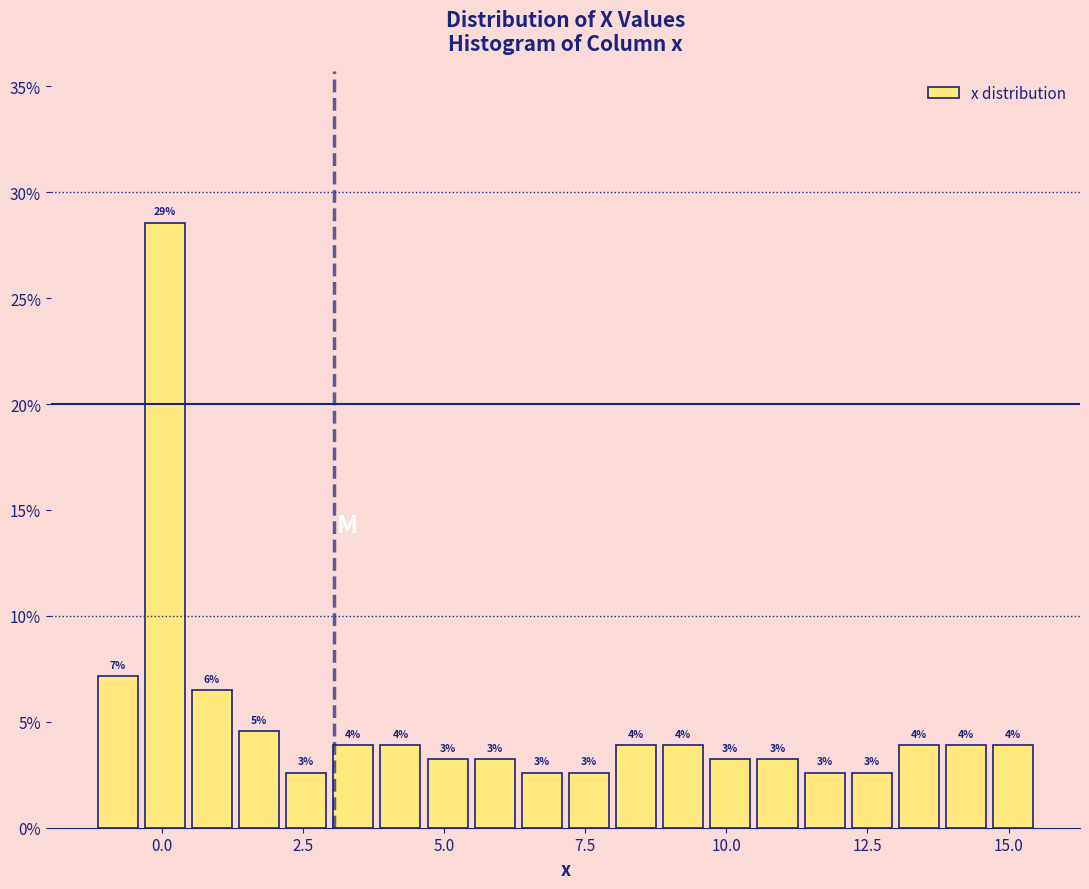

Read against the x-axis, roughly where is the centre of the tallest bar?

0.0